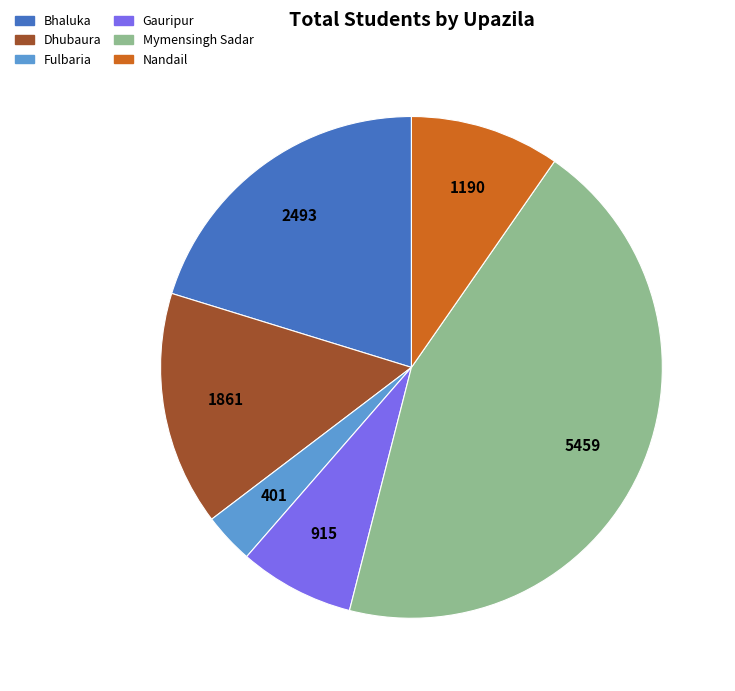

What is the ratio of the value at Mymensingh Sadar to the value at Gauripur?

6.0